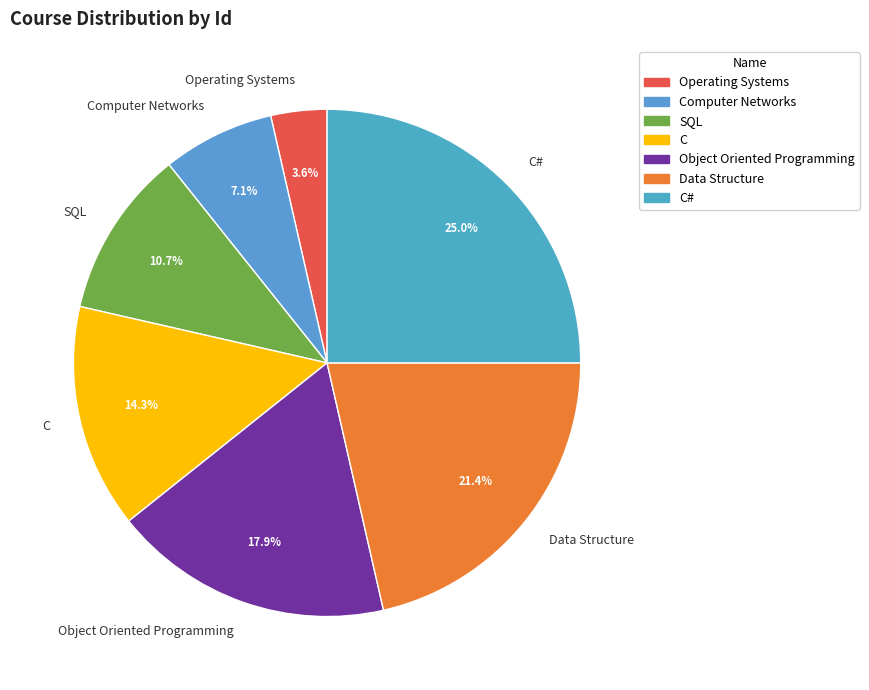

Which slice is the largest?

C#